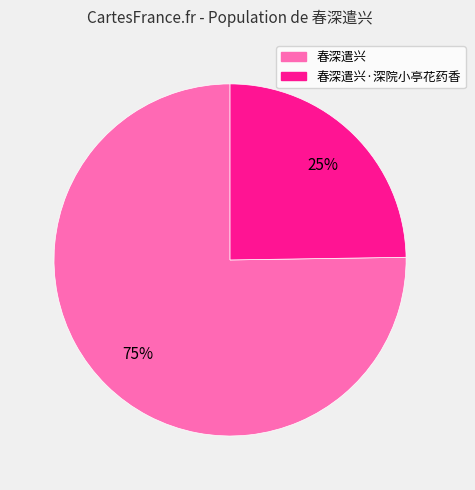

Does any single category account for the majority?

Yes